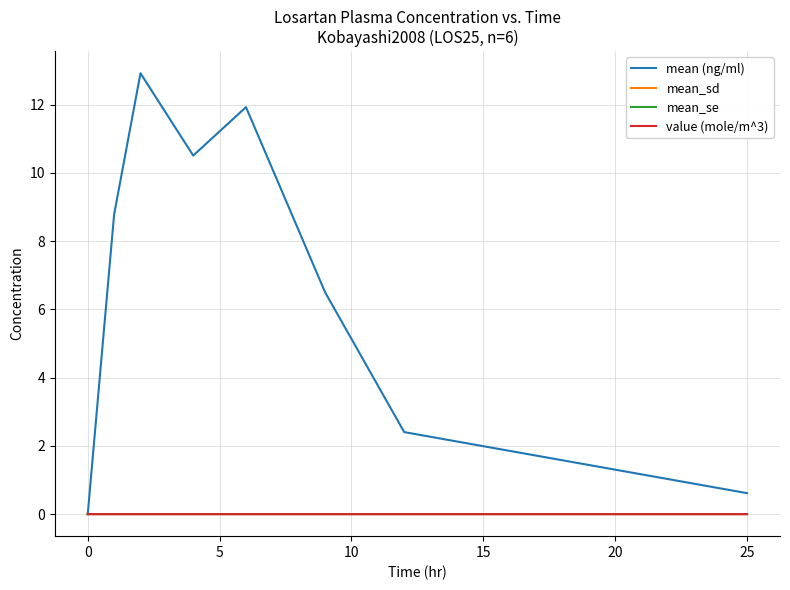

In value (mole/m^3), how many points are higher than both neighbors (excluding endpoints)?

1